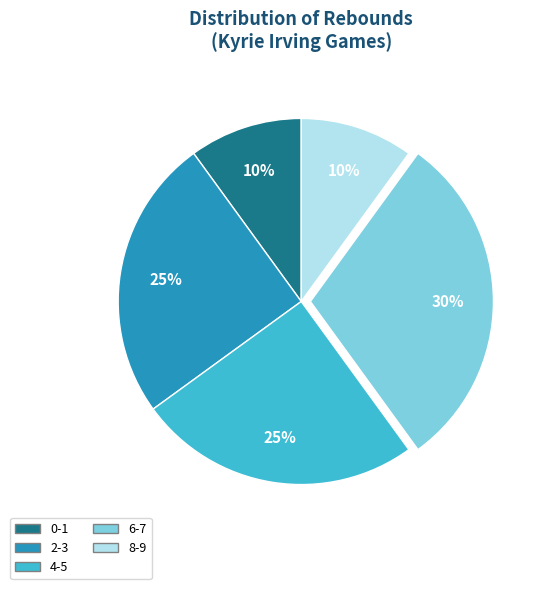

What is the ratio of the value at 0-1 to the value at 6-7?

0.3